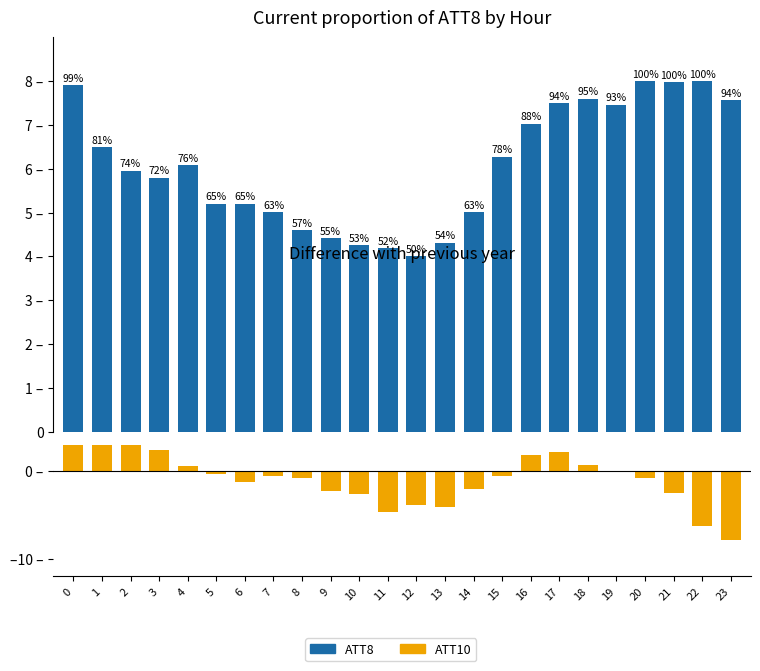

The ATT10 series shows -0.2 at 7. True or false?

False